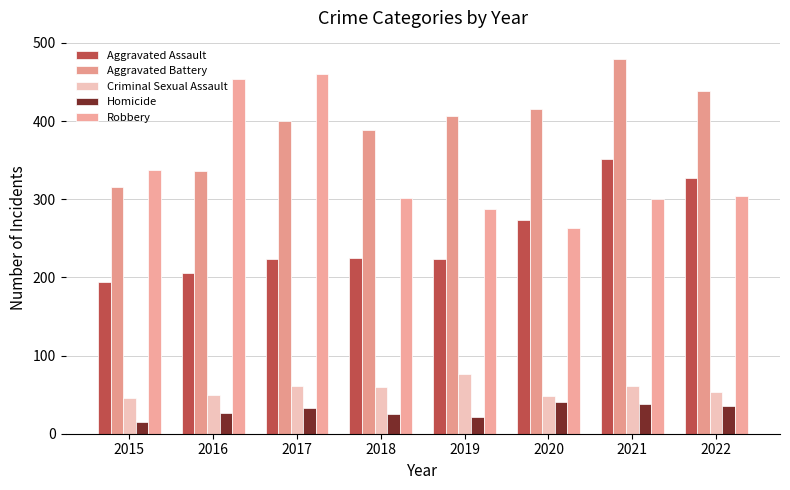

Where is Aggravated Assault nearest to the value 273?

2020